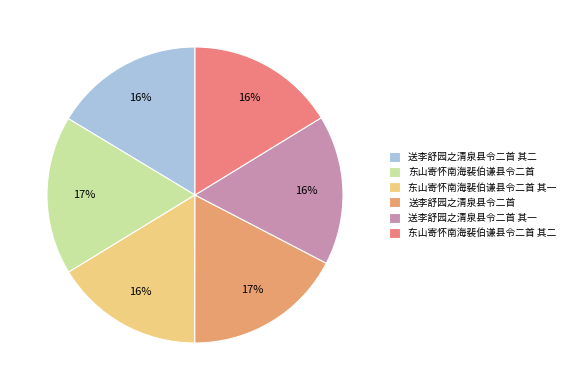

To the nearest percent, what portion does 送李舒园之清泉县令二首 其一 represent?

16%